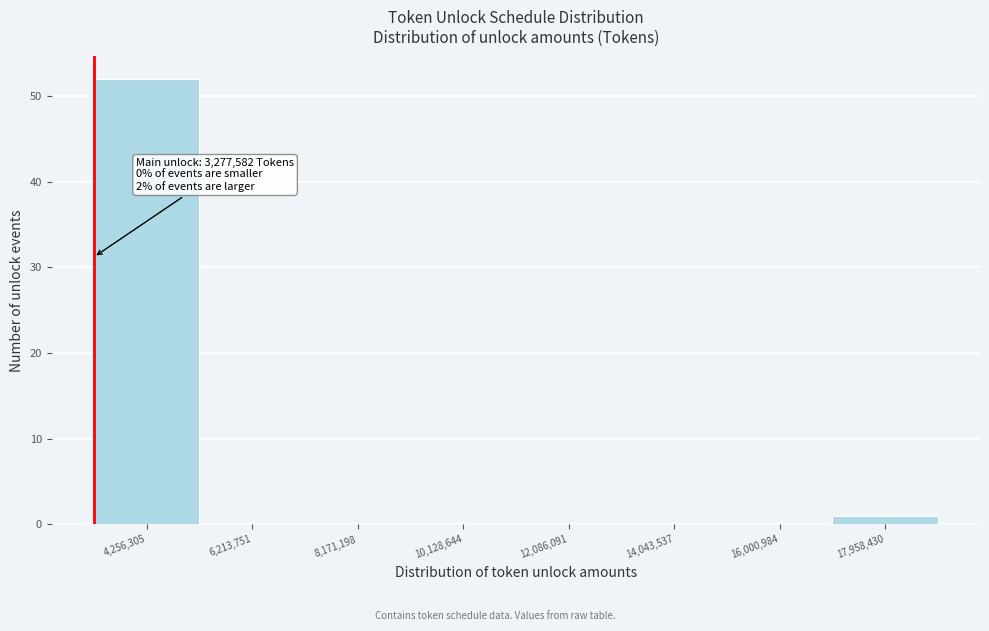

Over which range of the x-axis is the bar tallest?

3200000 to 5200000